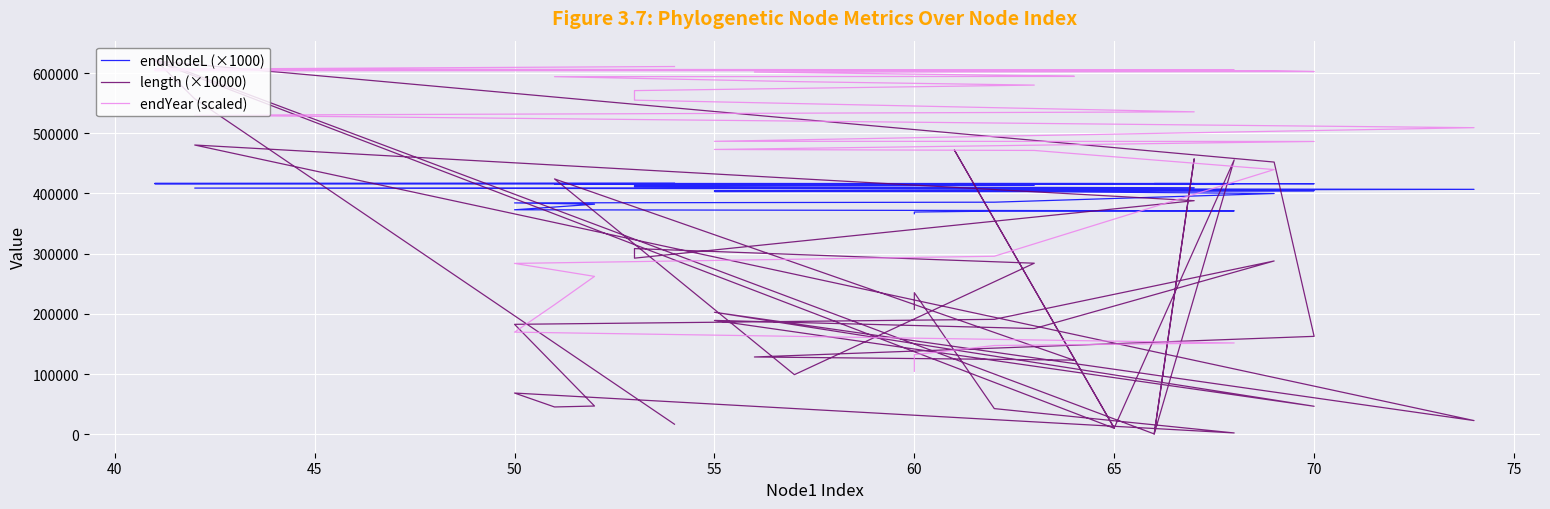

True or false: endNodeL (×1000) has more than 2 points higher than both neighbors.

False